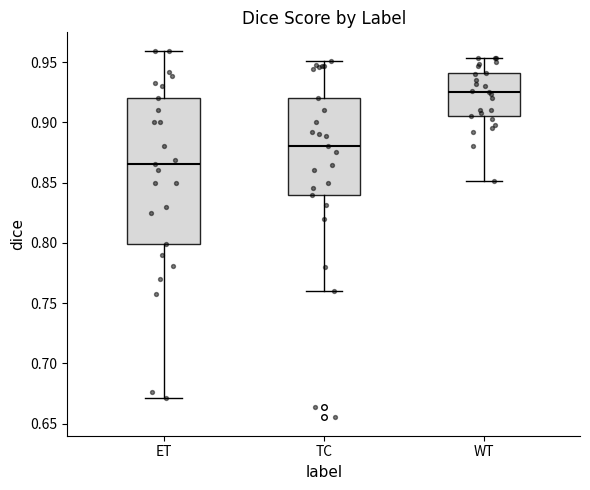

Which box has the lowest median line?

ET